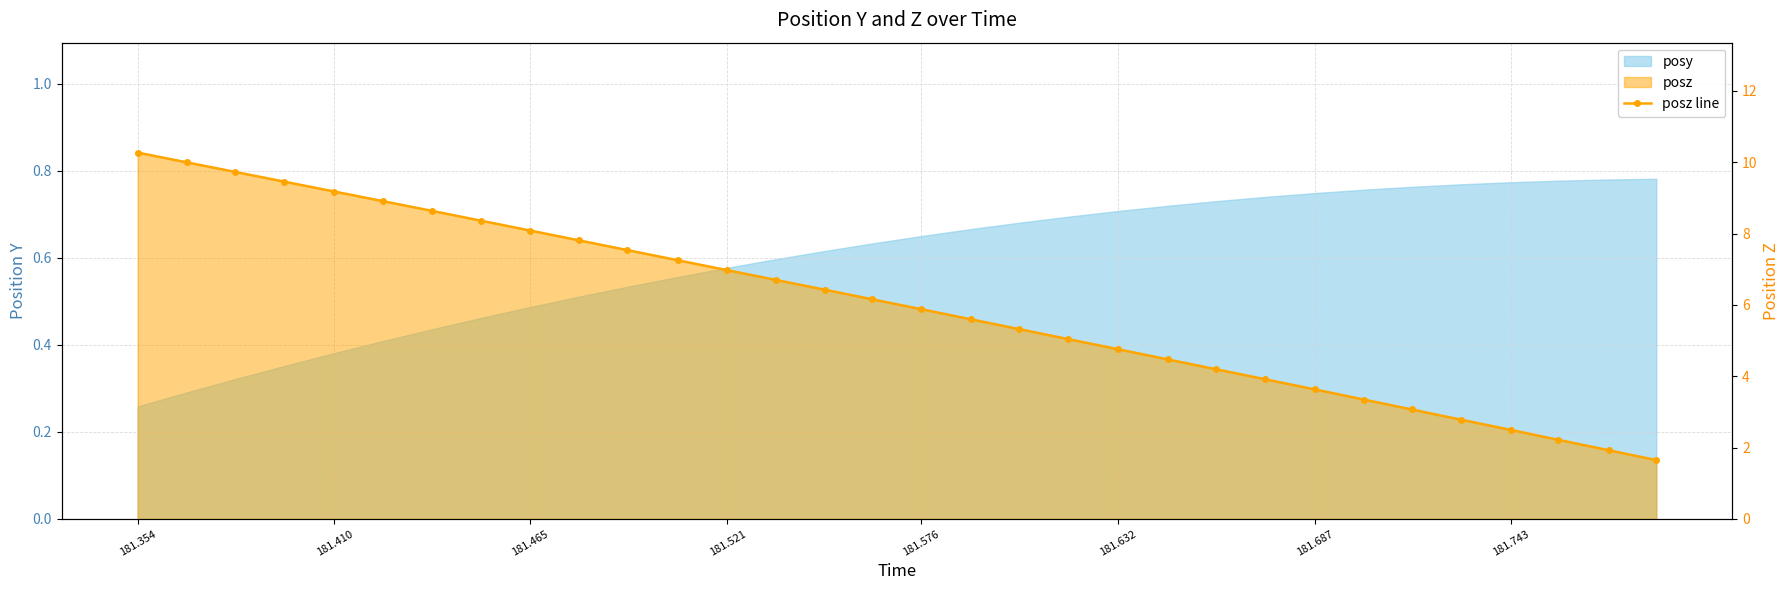

Where does the data first go above 6?

181.354